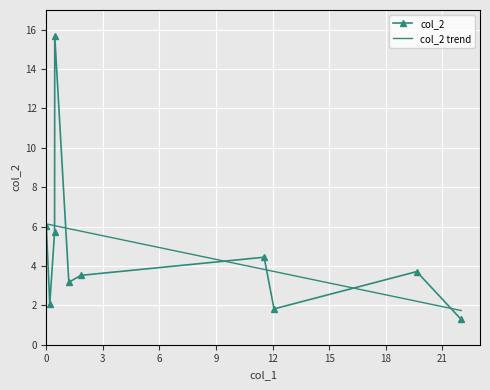

Which series has the widest spread of values?

col_2